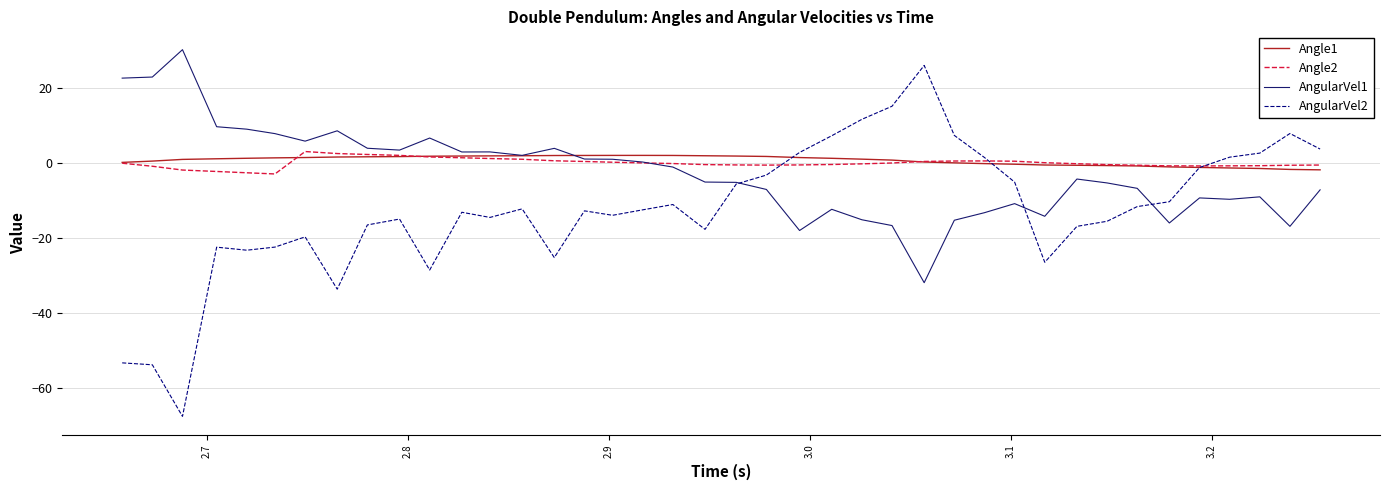

Which series has the widest spread of values?

AngularVel2